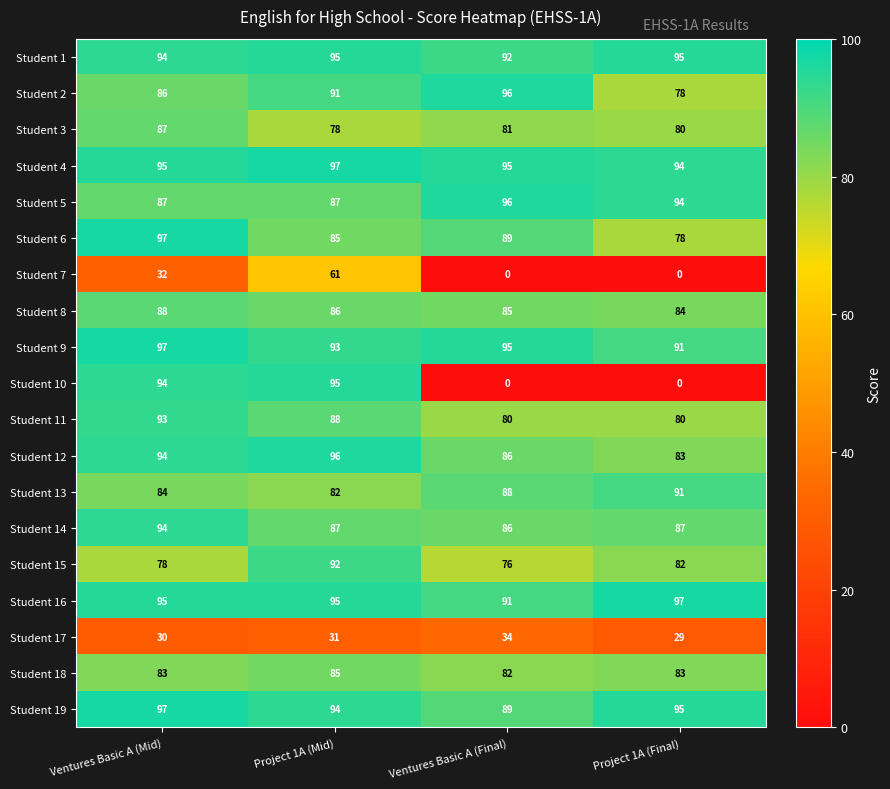

What is the sum of all Student 18 values?

333